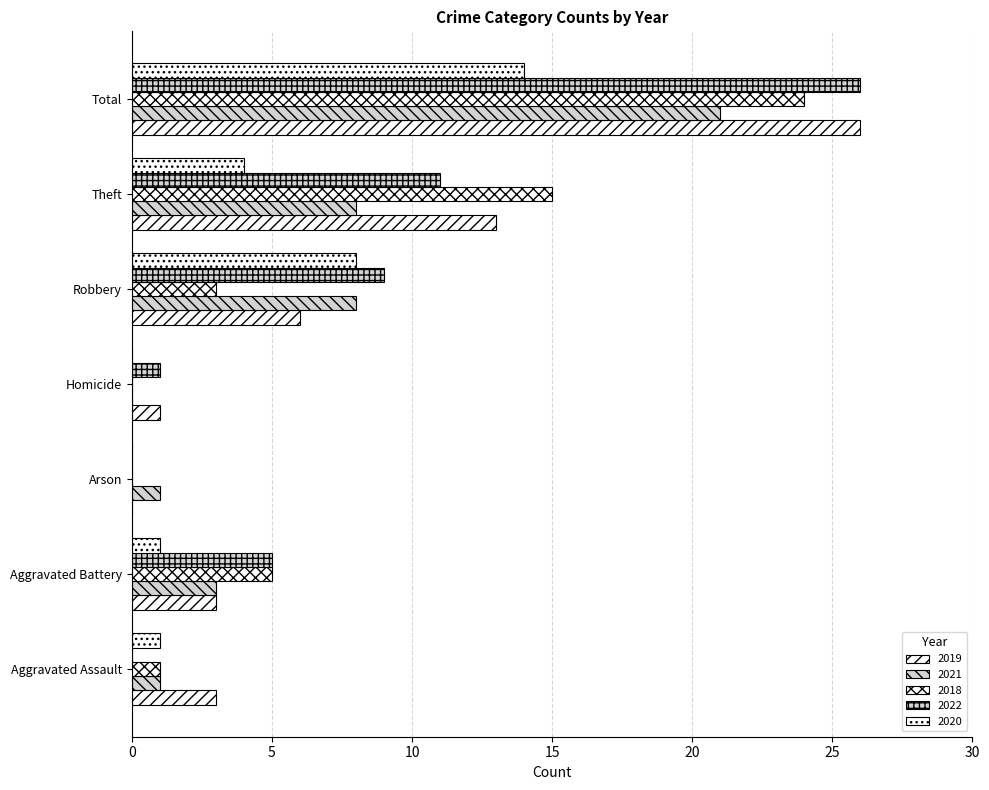

True or false: 2019 has a value of 4 at Robbery.

False